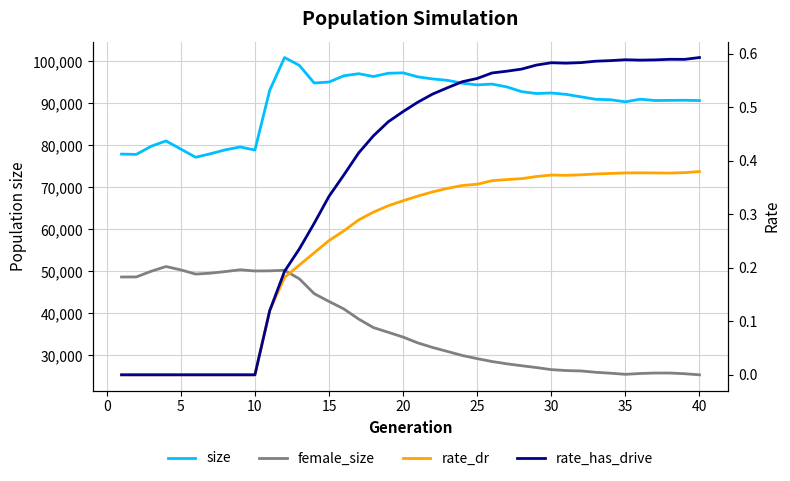

At which category does rate_dr reach its first local valley?

30